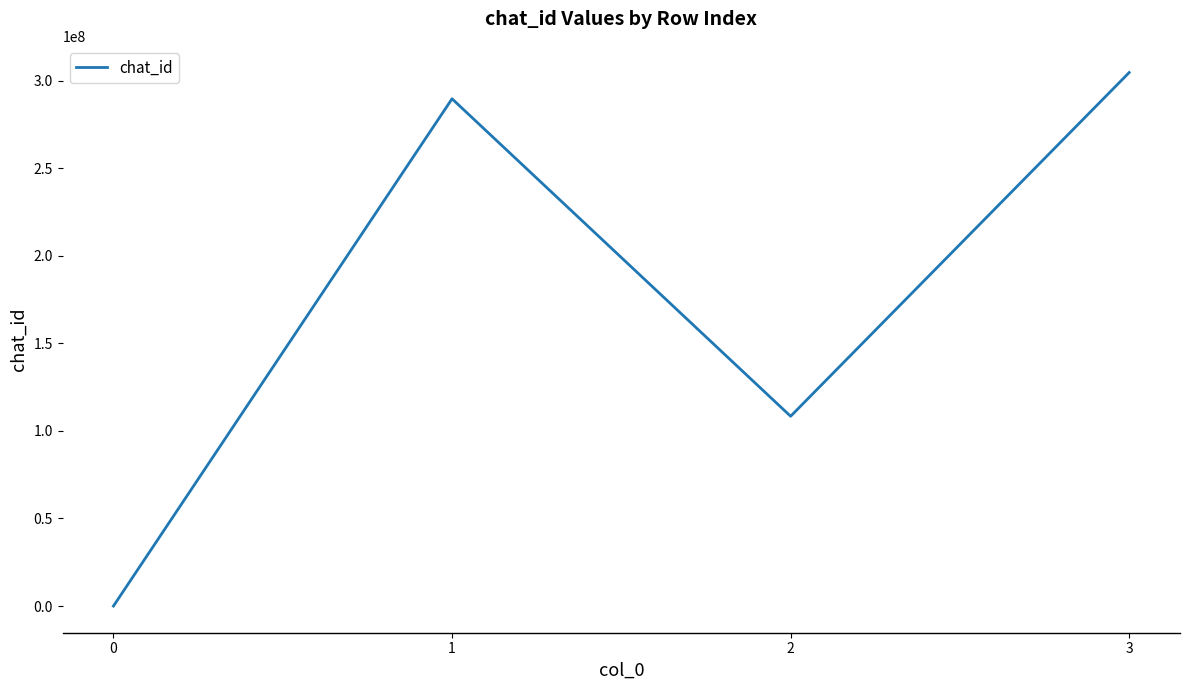

How many interior local peaks (higher than both neighbors) does the data have?

1